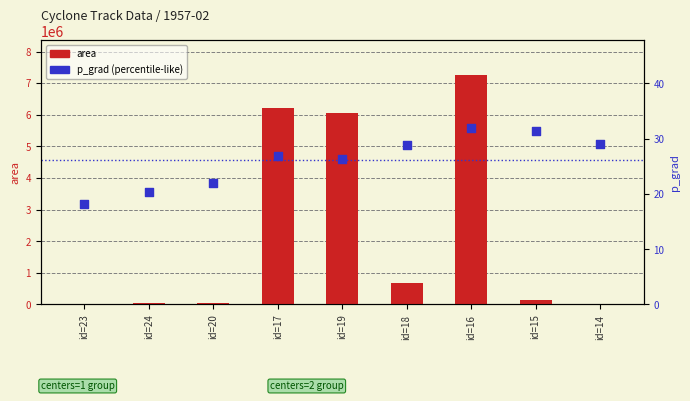

Which series reaches the minimum Y coordinate?

area